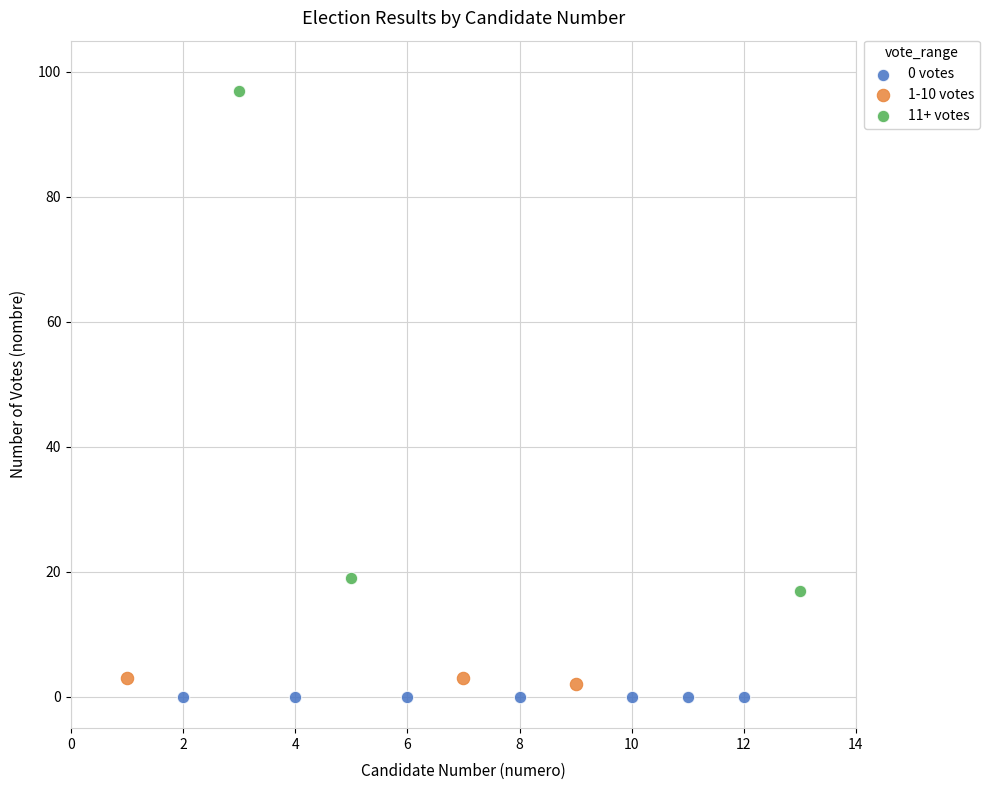

Which series contains the highest Y value?

11+ votes